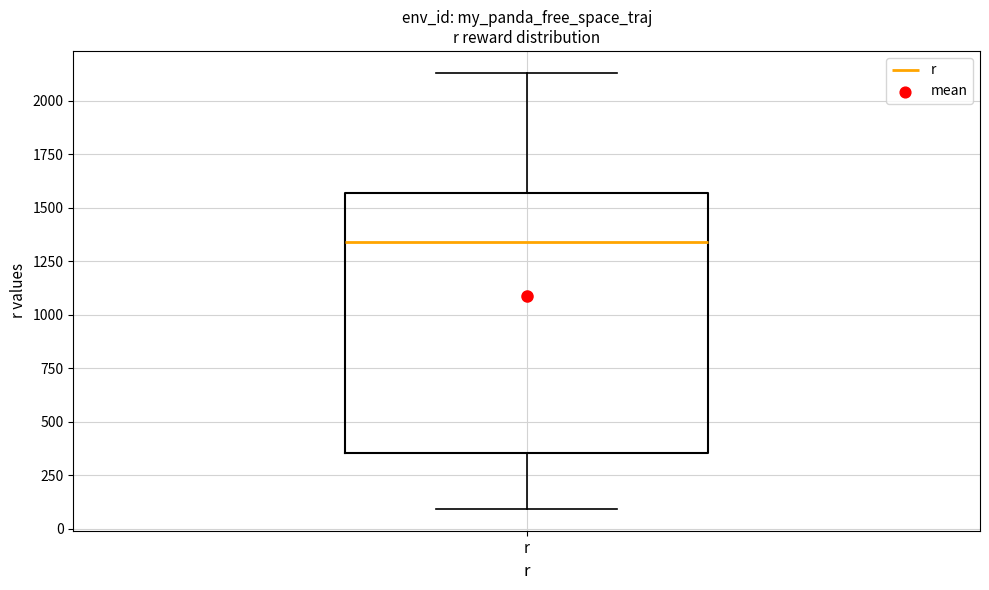

Transcribe this box plot: give where the median line is, the range the box spans, and where the two whiskers end, as read against the y-axis. The values are not printed on the chart, so give them approximately, as read against the axis.

median 1350, box 350 to 1550, whiskers 100 to 2150